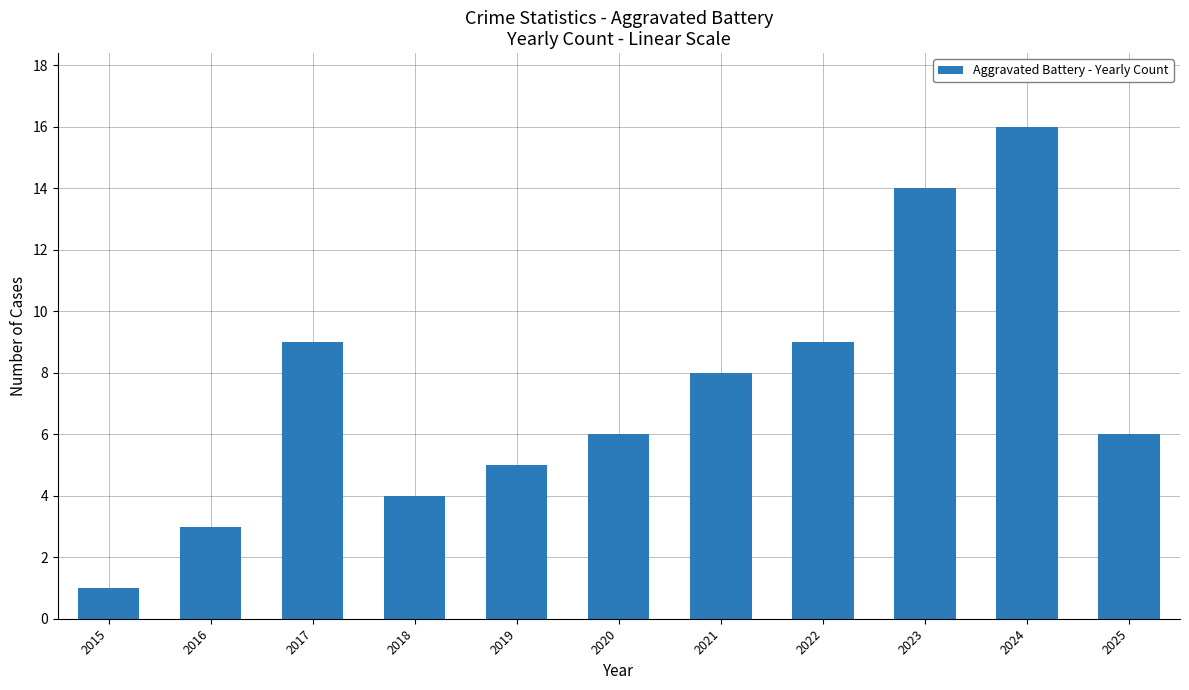

What is the difference between the maximum and second lowest values?

13